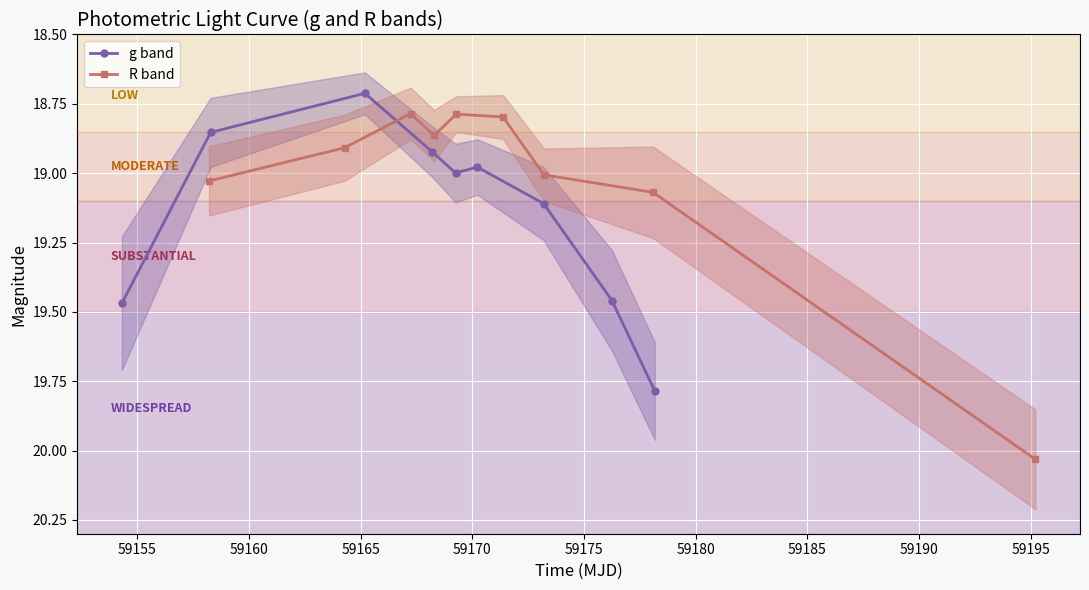

What is the value of the g band point at the 9th from the left?

19.8